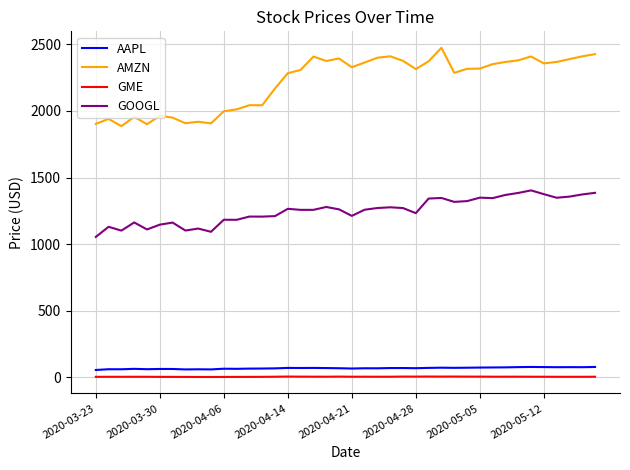

Which series has the widest spread of values?

AMZN